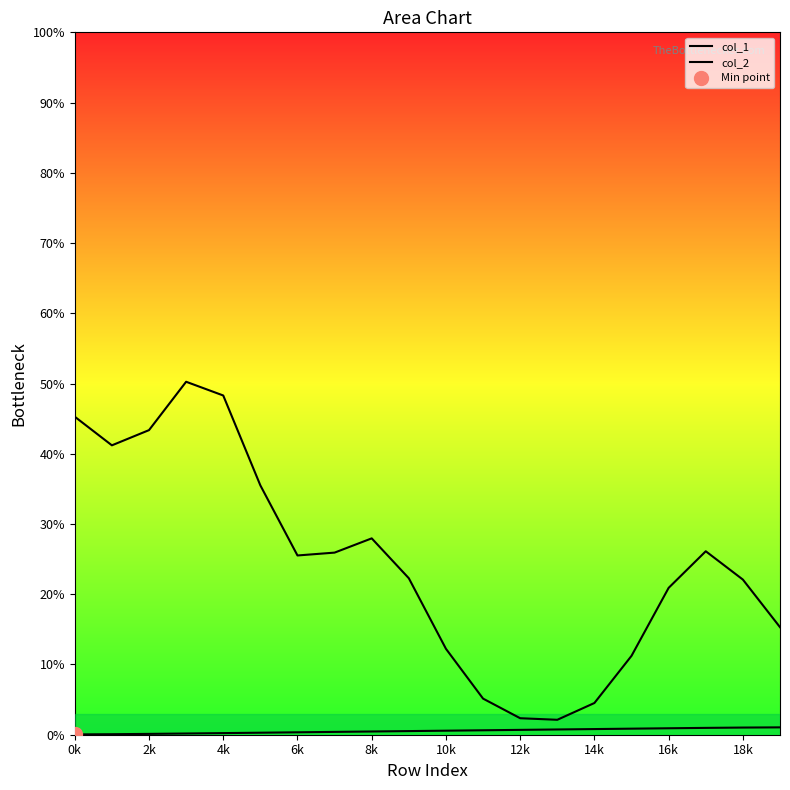

At which label does col_2 first exceed 25?

0k